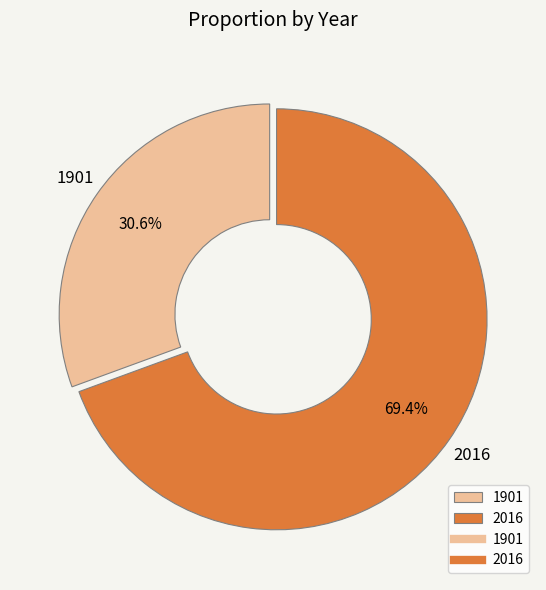

What is the total percentage of 2016 and 1901?

100.0%